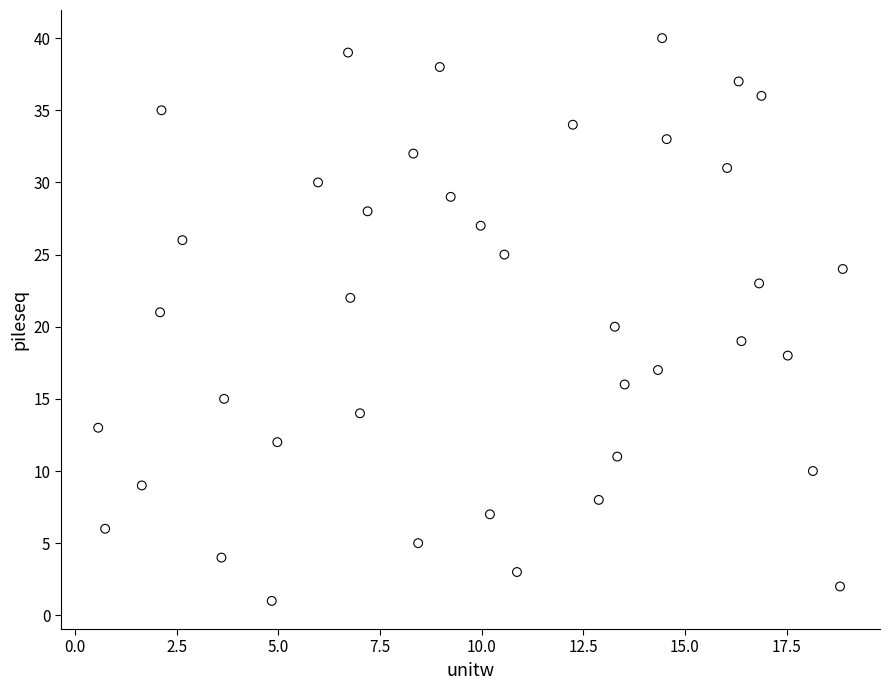

What is the range of Y values (max minus min)?

39